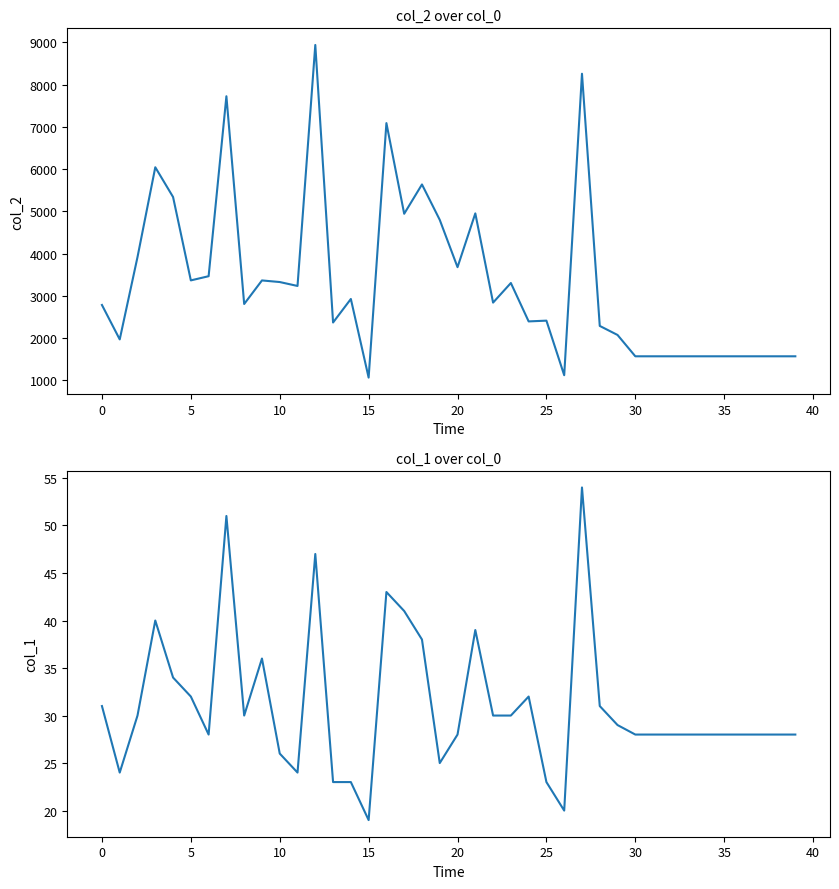

At which category is the sum across all series the highest?

12